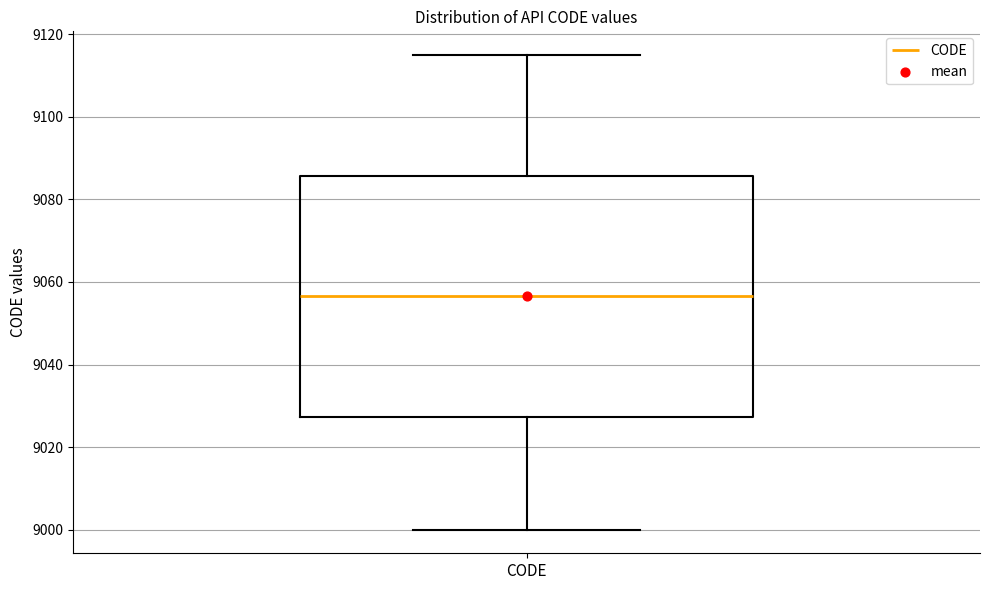

Where does the median line of the box for CODE sit on the y-axis? The values are not printed on the chart, so give them approximately, as read against the axis.

9056